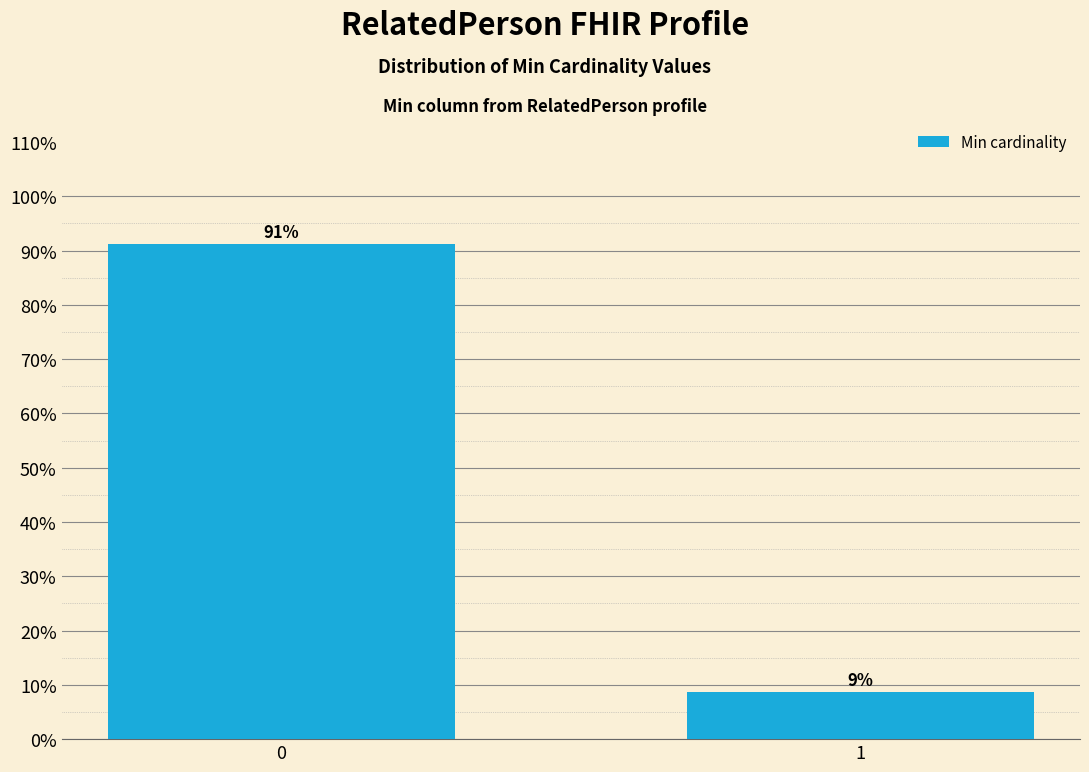

What is the sum of all values?

100.0